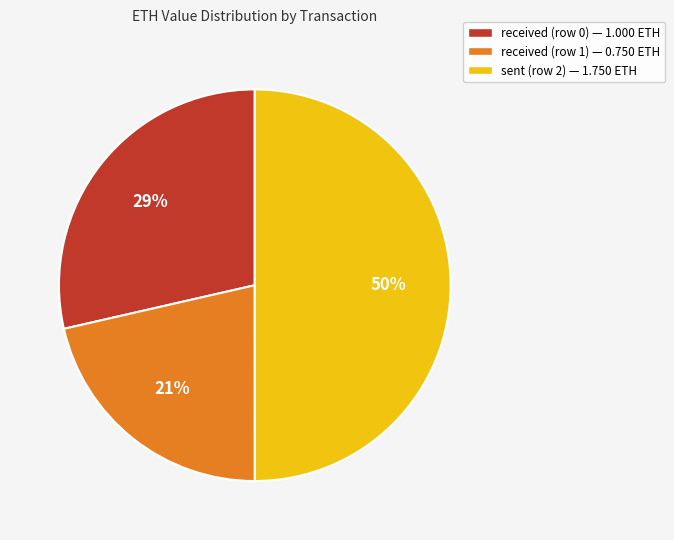

Is it true that sent (row 2) is 50% of the pie?

True